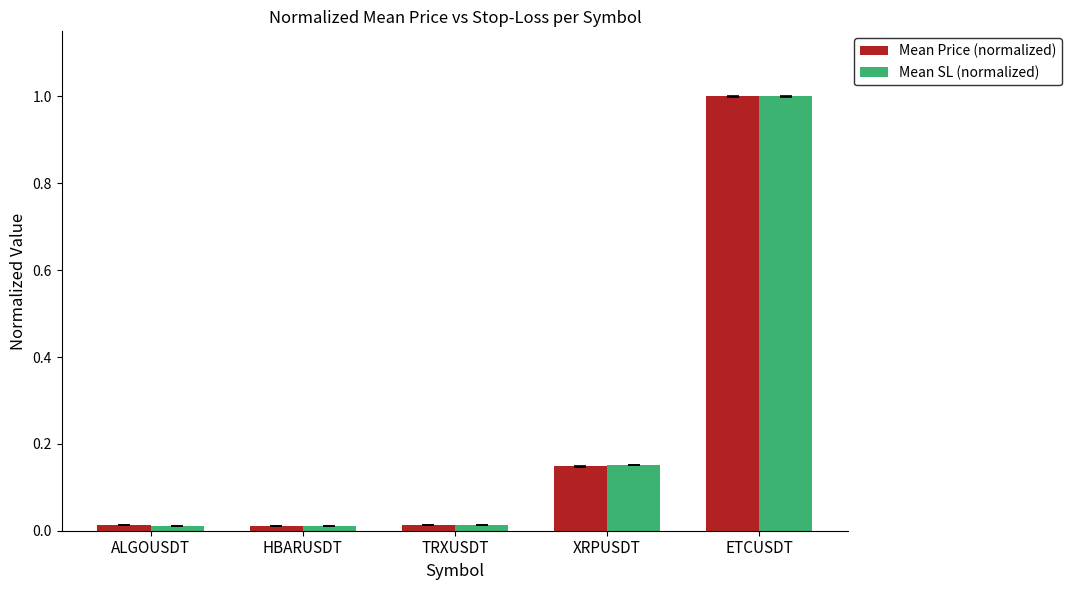

What position from the left is ETCUSDT?

5